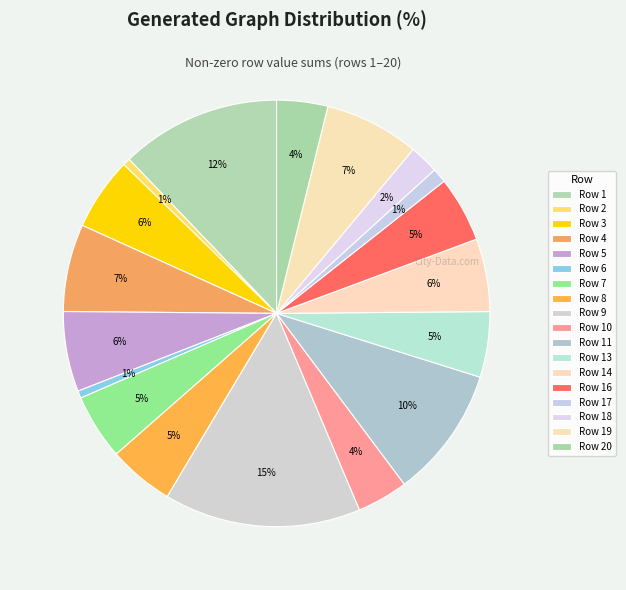

How many segments does this pie chart have?

18